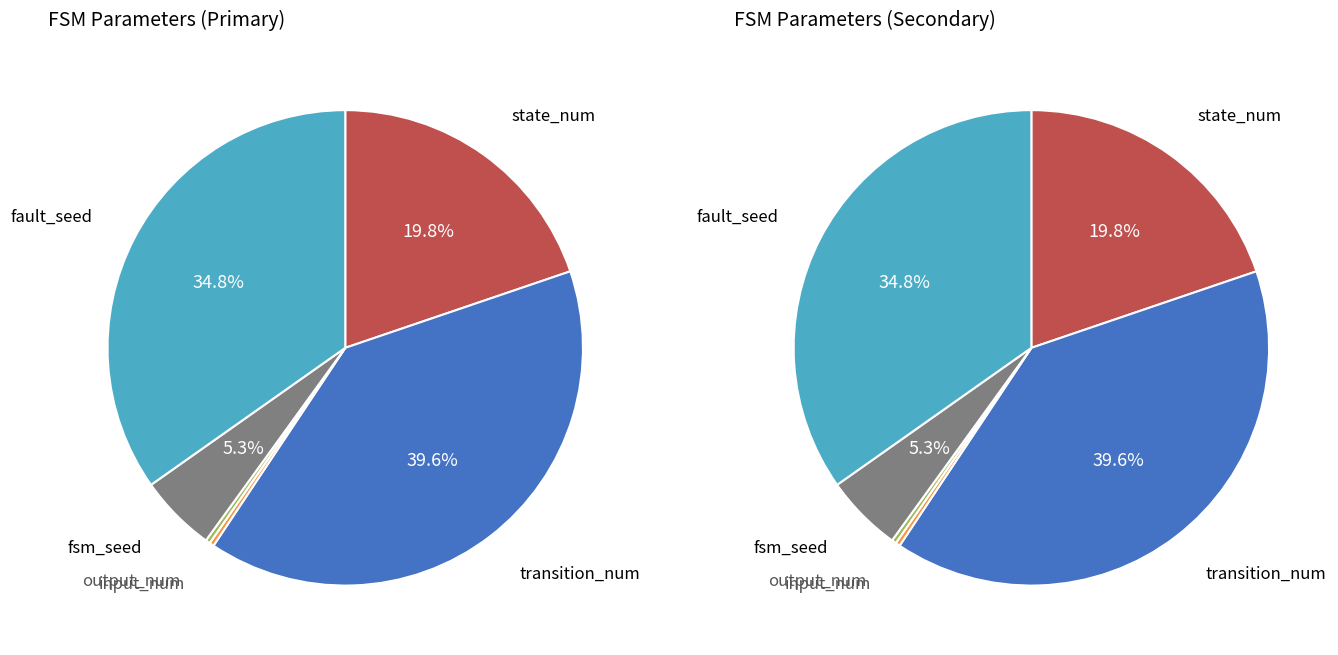

Rank the categories by value from lowest to highest.

input_num, output_num, fsm_seed, state_num, fault_seed, transition_num